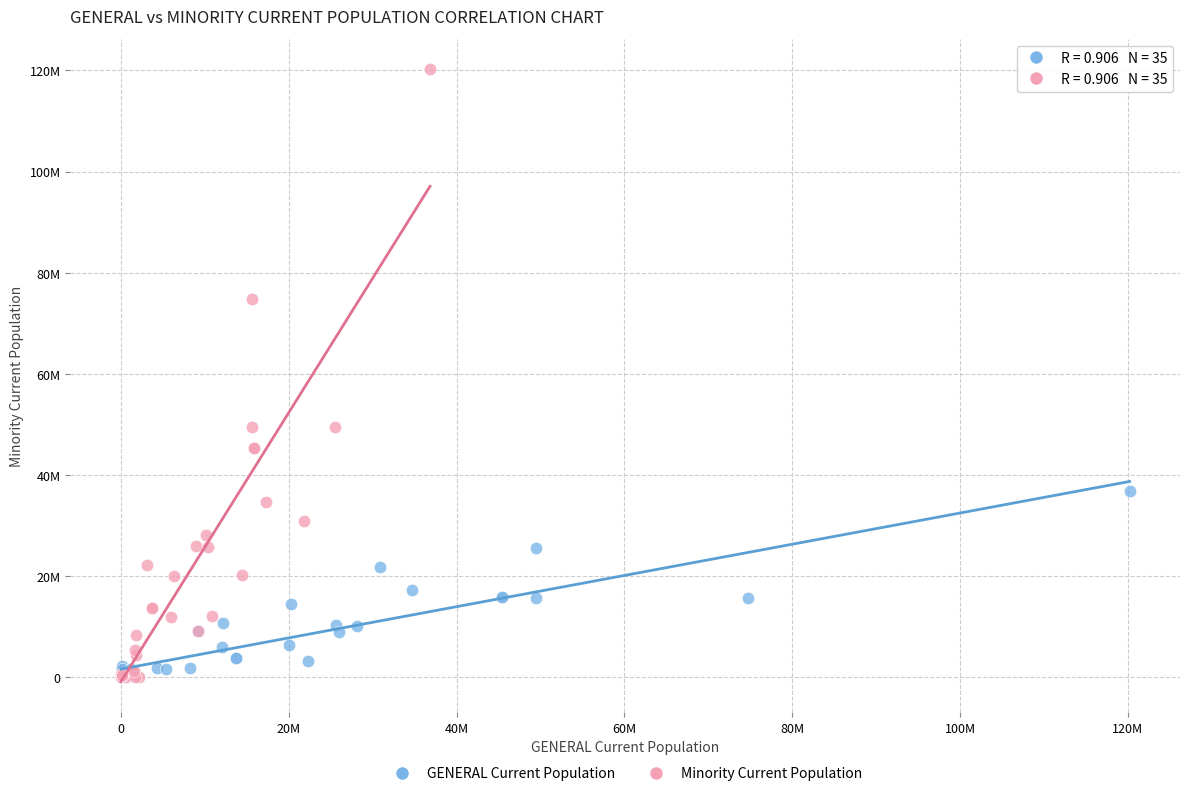

Which series reaches the maximum Y coordinate?

Minority Current Population